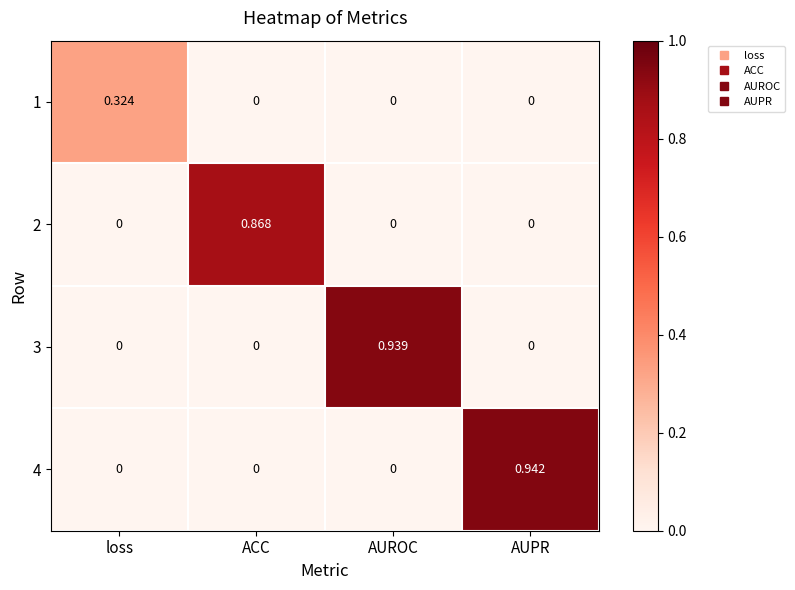

Between loss and ACC, which series saw the biggest shift?

2